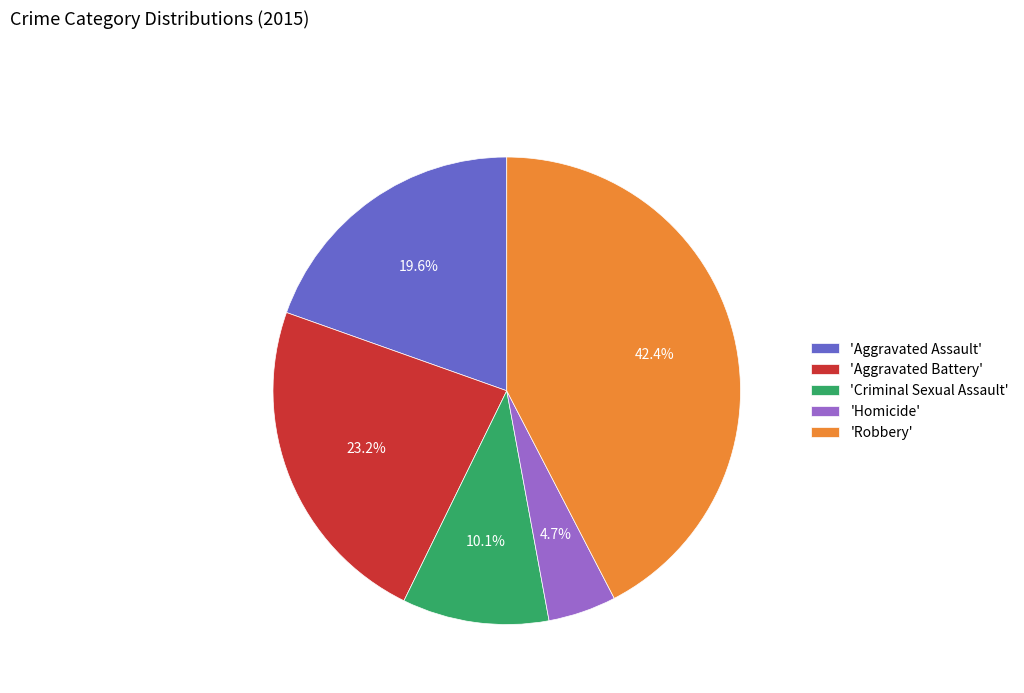

What is the largest slice in the pie chart?

'Robbery'